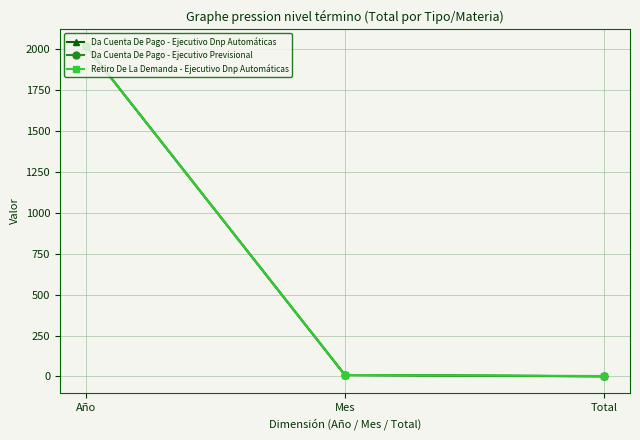

What is the average value of the Da Cuenta De Pago - Ejecutivo Dnp Automáticas series?

677